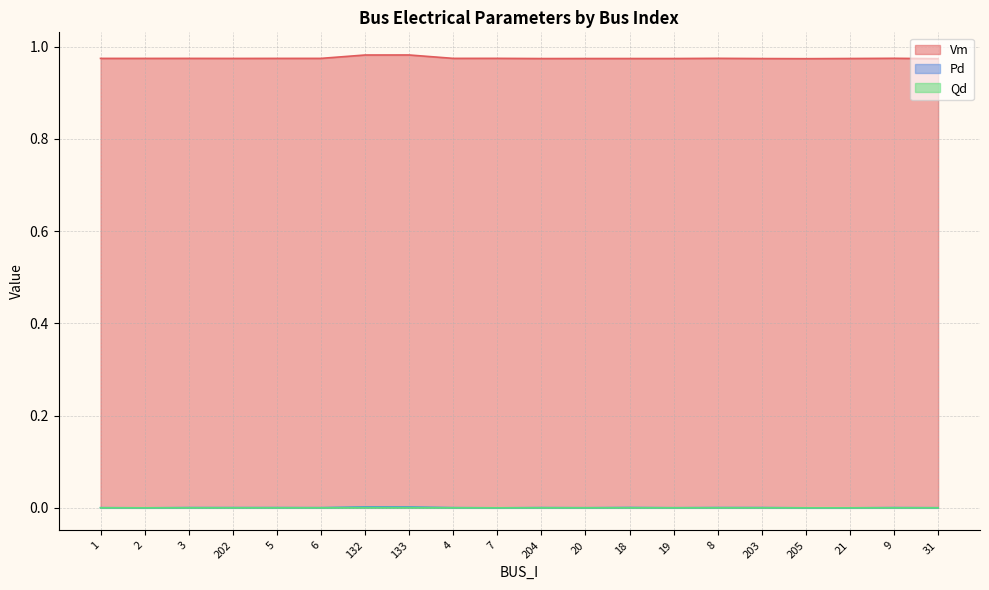

What is the total value across all series at 19?

1.0